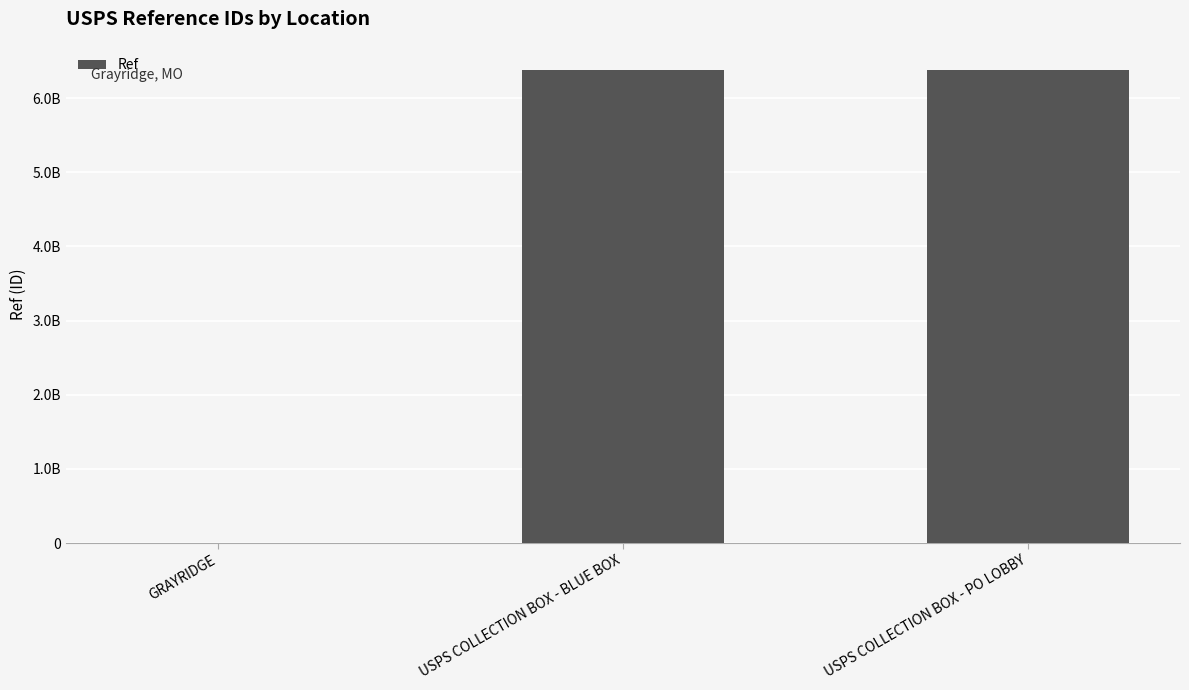

Are the bars horizontal?

No